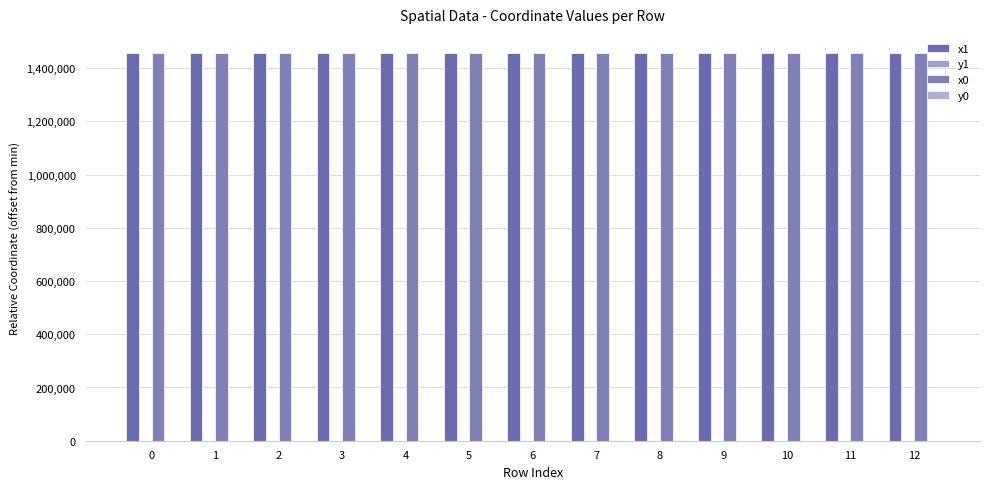

List the labels in order of y0 value, largest first.

3, 12, 1, 2, 5, 9, 10, 11, 4, 6, 7, 8, 0